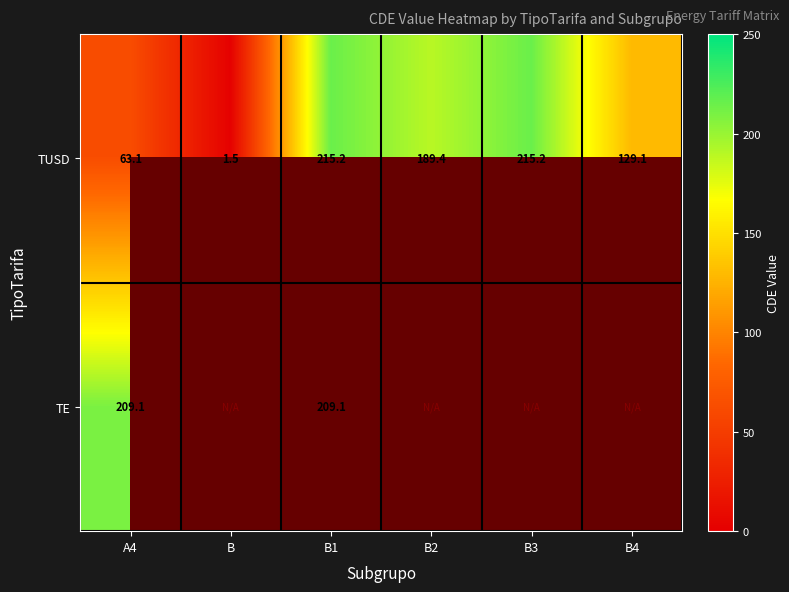

What is the difference between the second highest and second lowest values in the TUSD series?

152.1